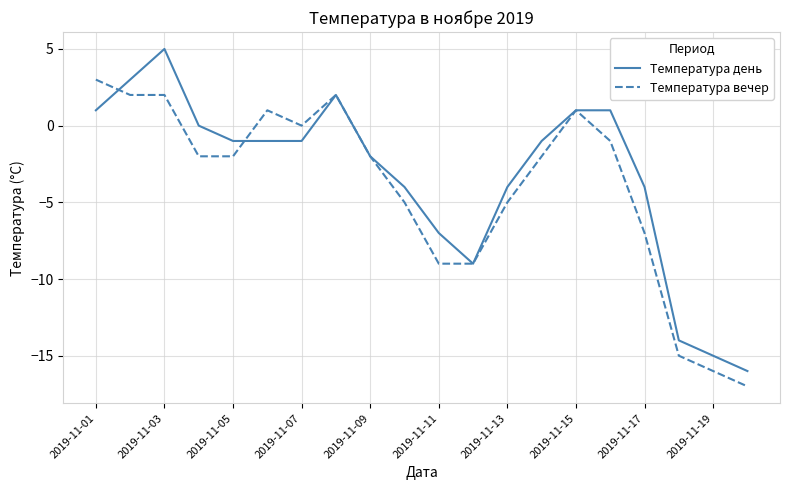

Which series has the widest spread of values?

Температура день